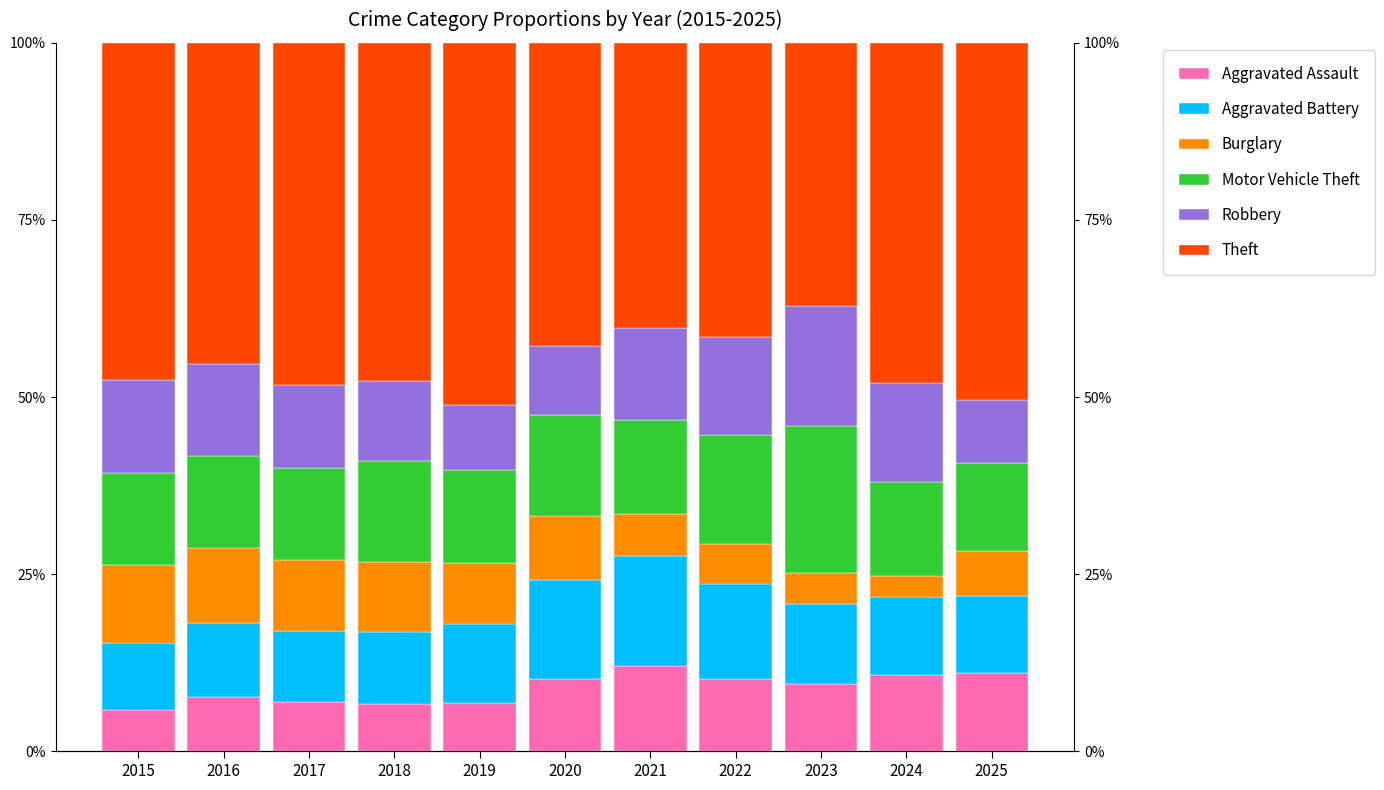

Rank the series by their maximum value, from highest to lowest.

Theft, Motor Vehicle Theft, Robbery, Aggravated Battery, Aggravated Assault, Burglary